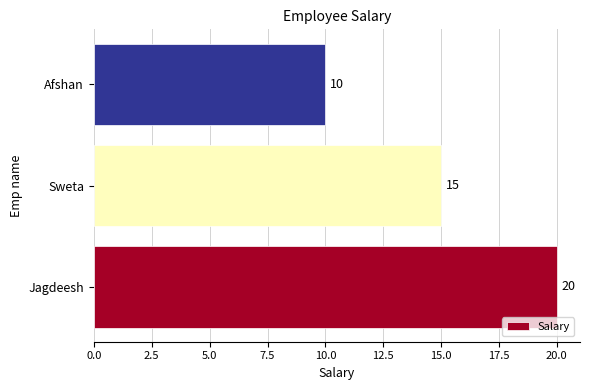

Reading bottom to top, what are all the values shown in this chart?

20	15	10